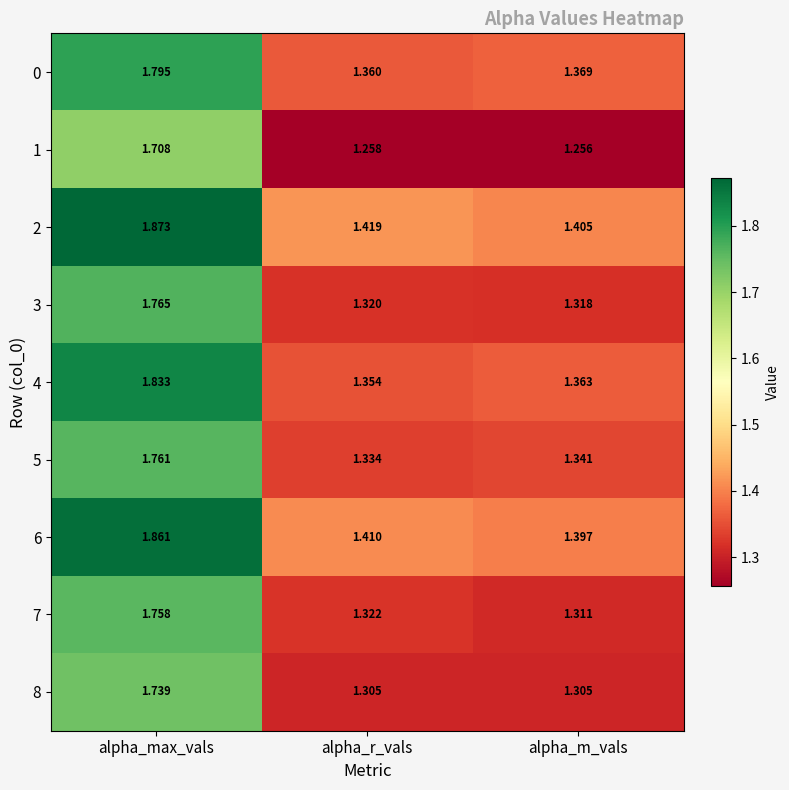

At which category does the chart reach its minimum across all series?

alpha_m_vals